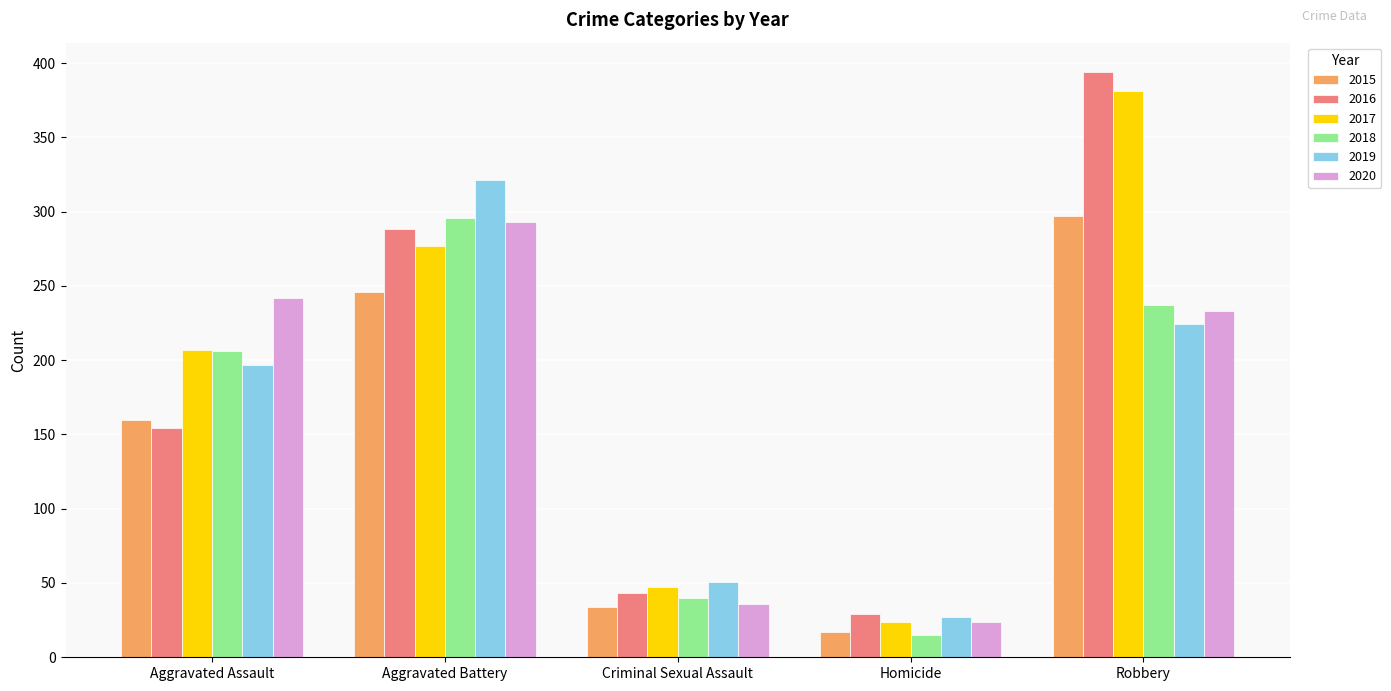

What is the maximum value shown in the chart?

394